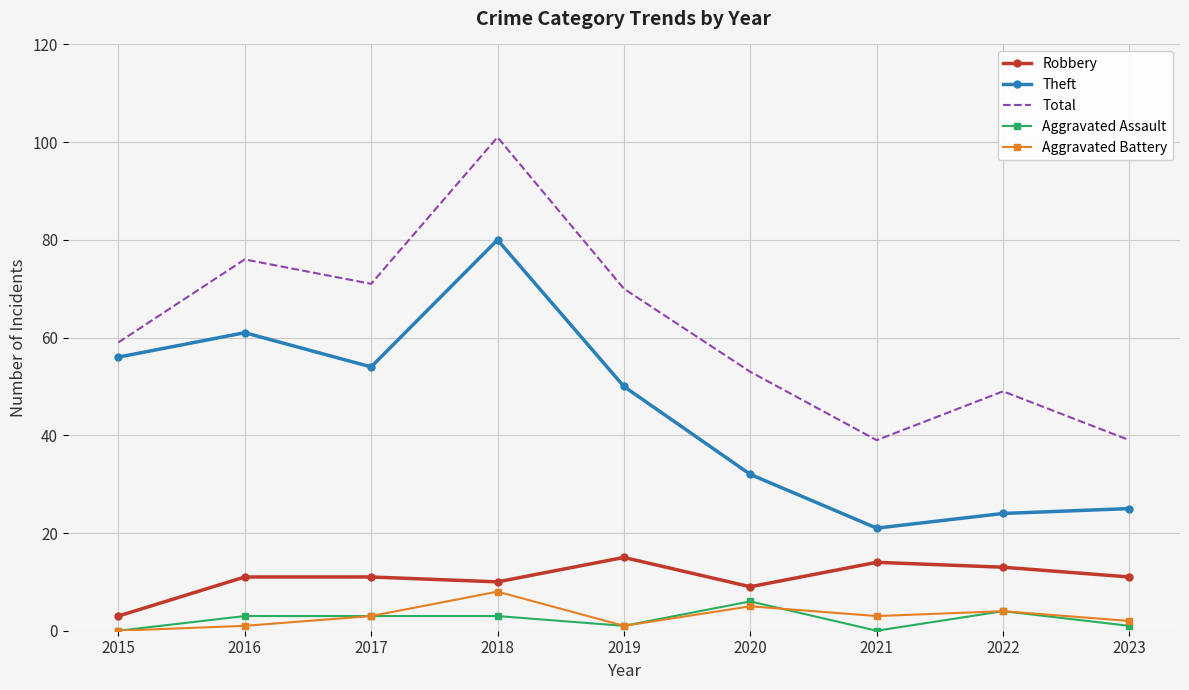

True or false: Theft has a value of 45 at 2023.

False